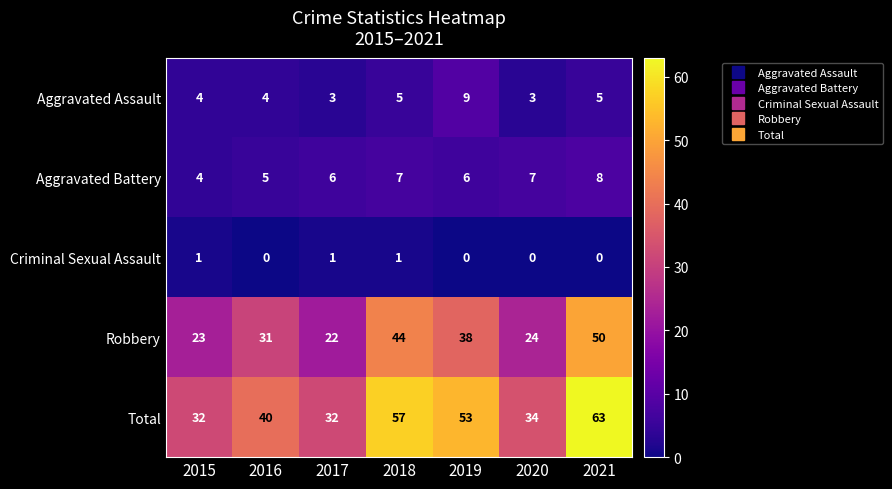

Which series has the largest range (max minus min)?

Total